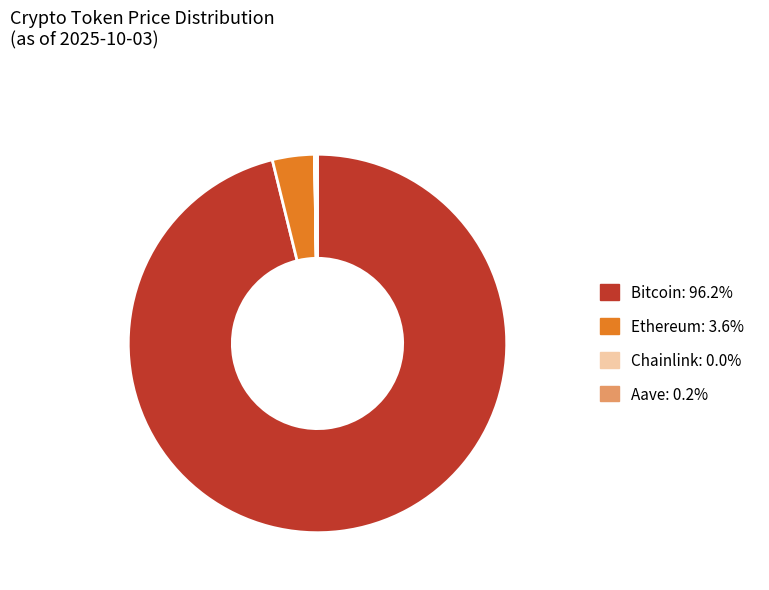

Does any single category account for the majority?

Yes